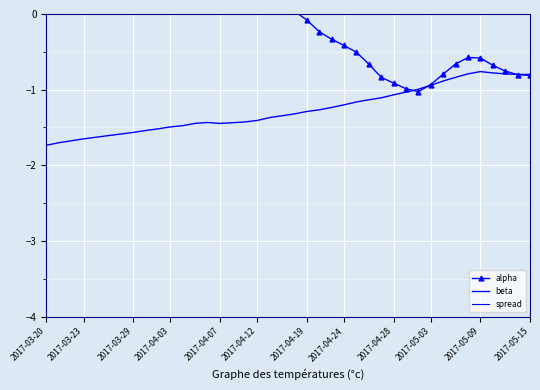

At which category is the sum across all series the highest?

12